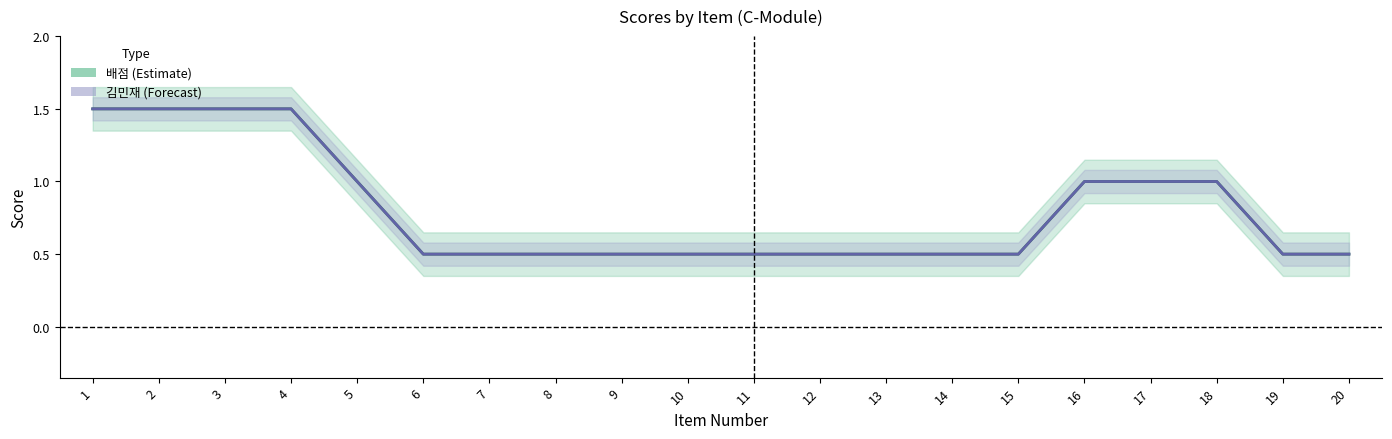

Which series has the largest total across all categories?

배점